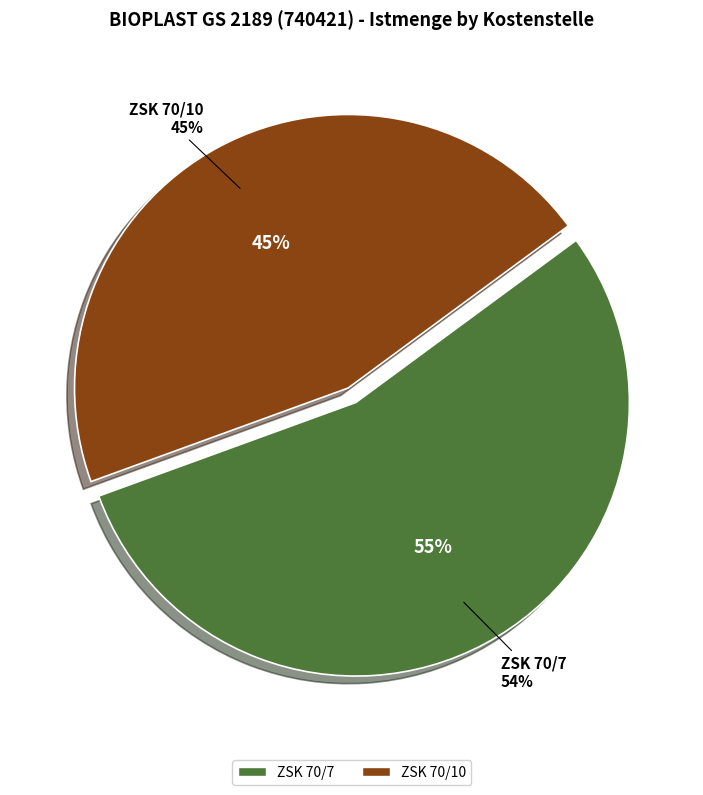

Between ZSK 70/7 and ZSK 70/10, which is larger?

ZSK 70/7